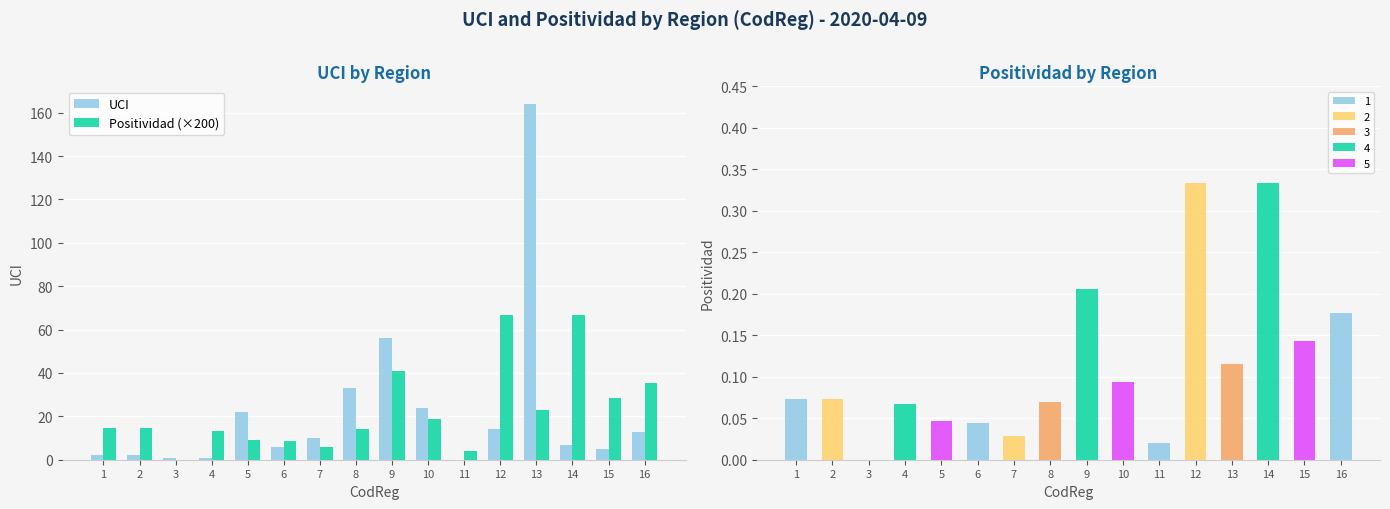

Is the value of UCI at 10 greater than the value of Positividad (×200) at 7?

Yes